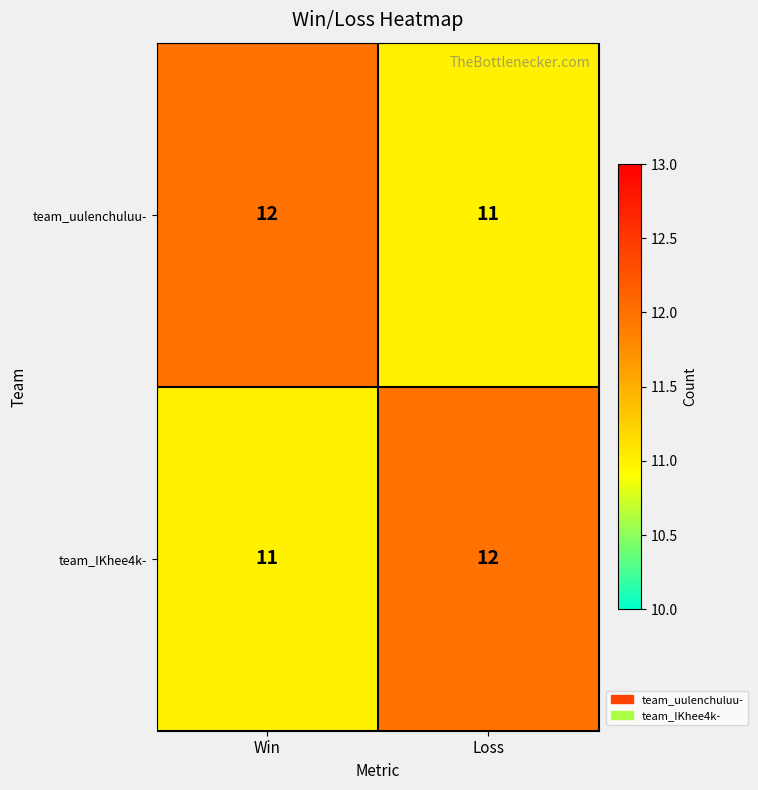

At Win, list the series in order from largest to smallest.

team_uulenchuluu-, team_IKhee4k-